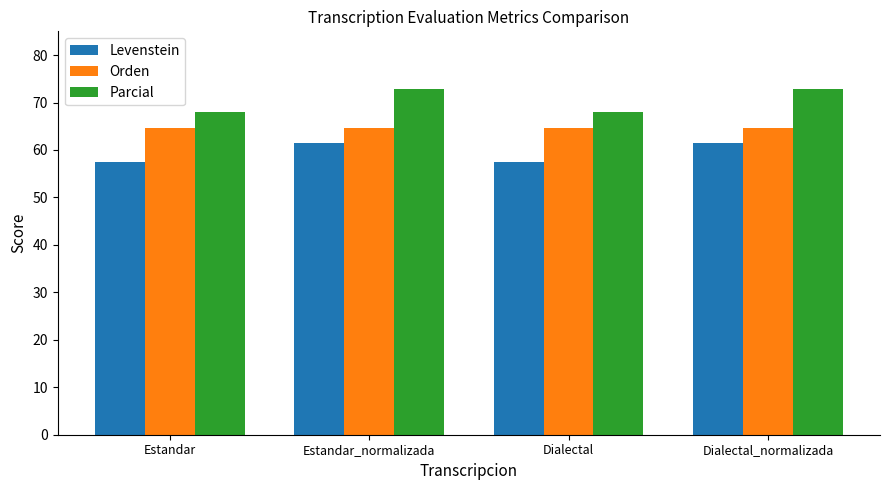

What is the highest value of the Orden series?

64.6